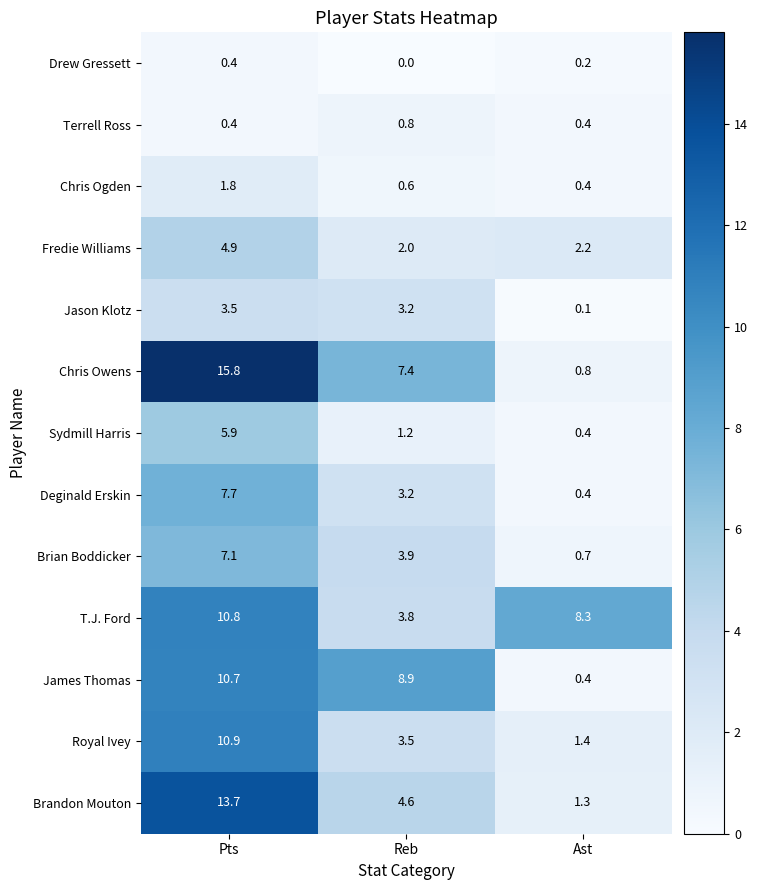

Between Reb and Ast, which series saw the biggest shift?

James Thomas